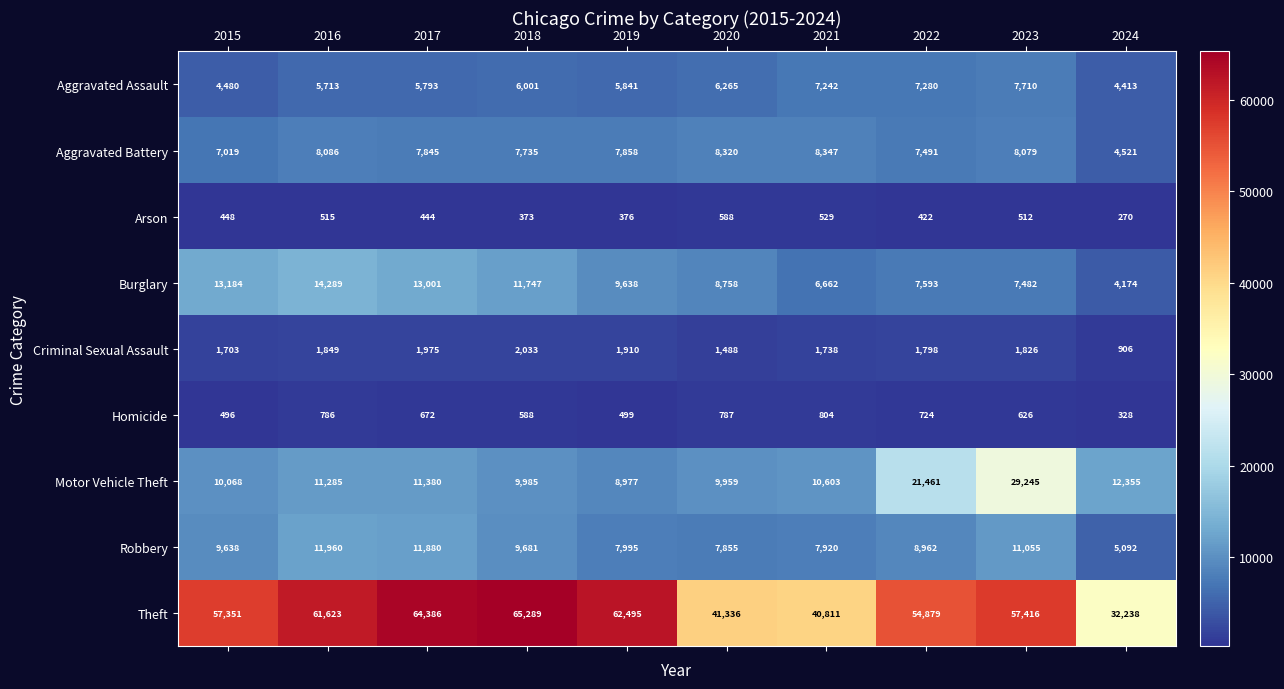

What is the difference between the second highest and minimum values in the Aggravated Assault series?

2867